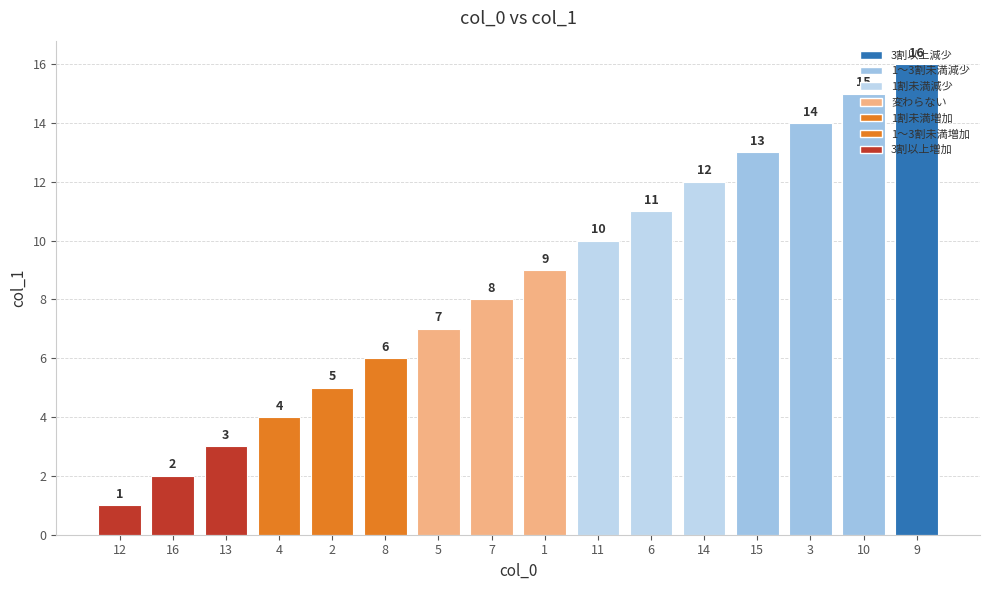

What is the difference between the values at 1 and 6?

2